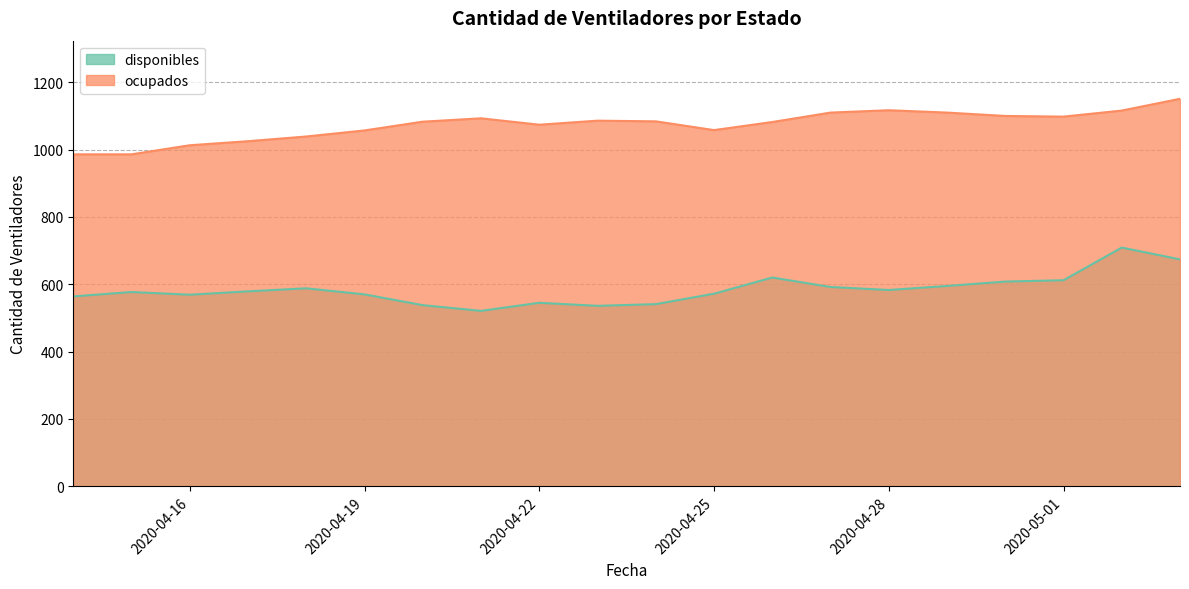

At which category does disponibles reach its first local peak?

2020-04-15